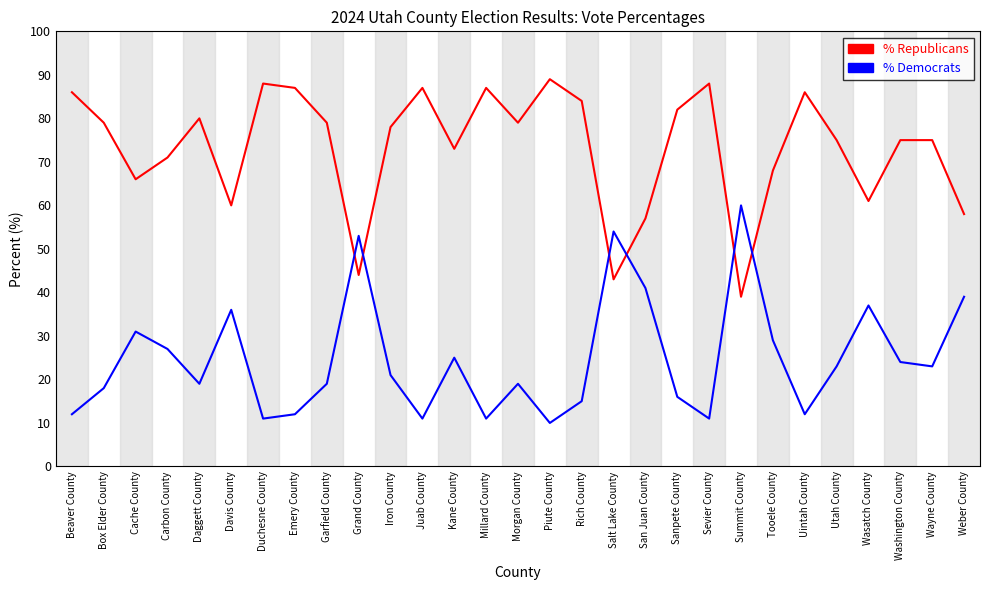

Reading left to right, extract all data points from this chart.

% Republicans: 86	79	66	71	80	60	88	87	79	44	78	87	73	87	79	89	84	43	57	82	88	39	68	86	75	61	75	75	58
% Democrats: 12	18	31	27	19	36	11	12	19	53	21	11	25	11	19	10	15	54	41	16	11	60	29	12	23	37	24	23	39